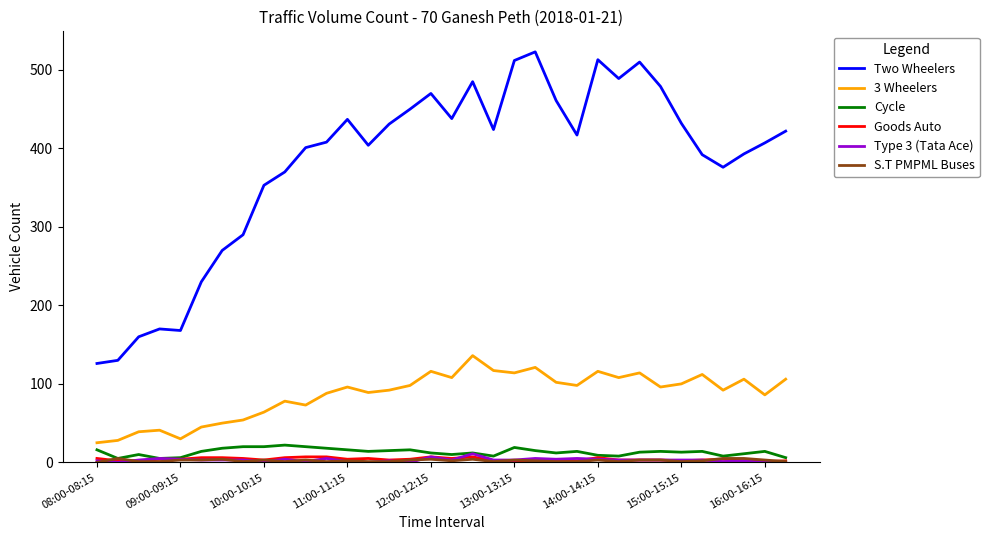

Which series has the largest total across all categories?

Two Wheelers